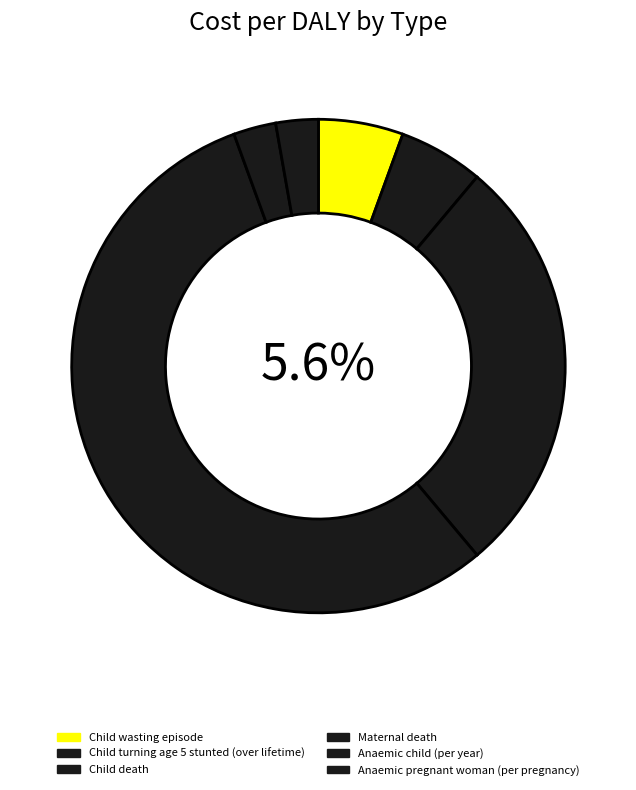

What percentage is the Child wasting episode slice, to the nearest percent?

6%